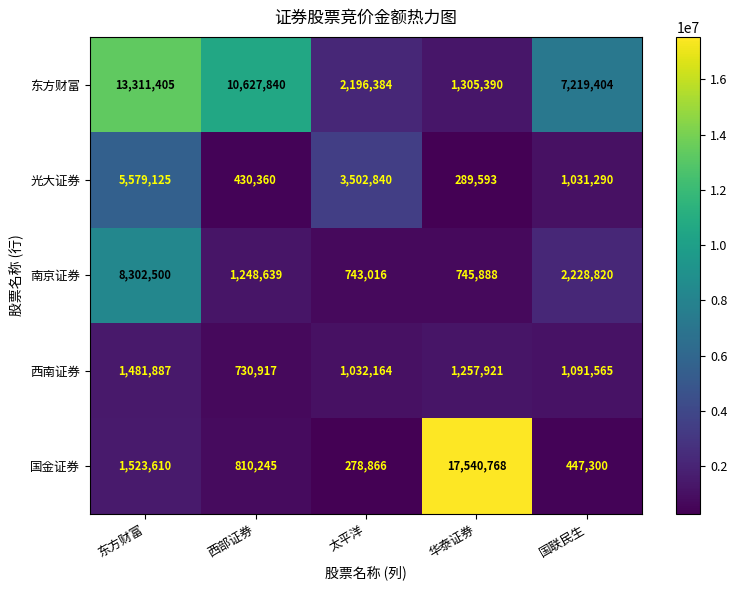

Which series has the widest spread of values?

国金证券